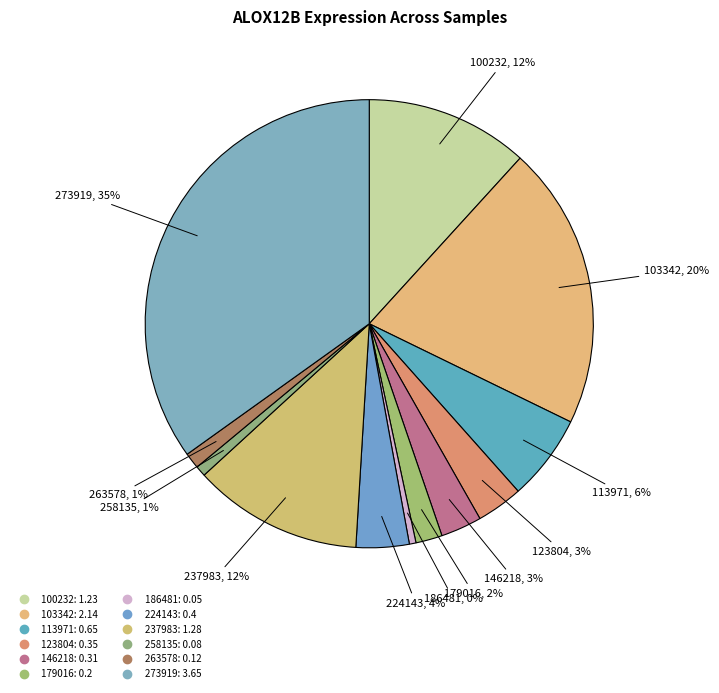

To the nearest percent, what is the difference between the largest and smallest slice percentages?

34%